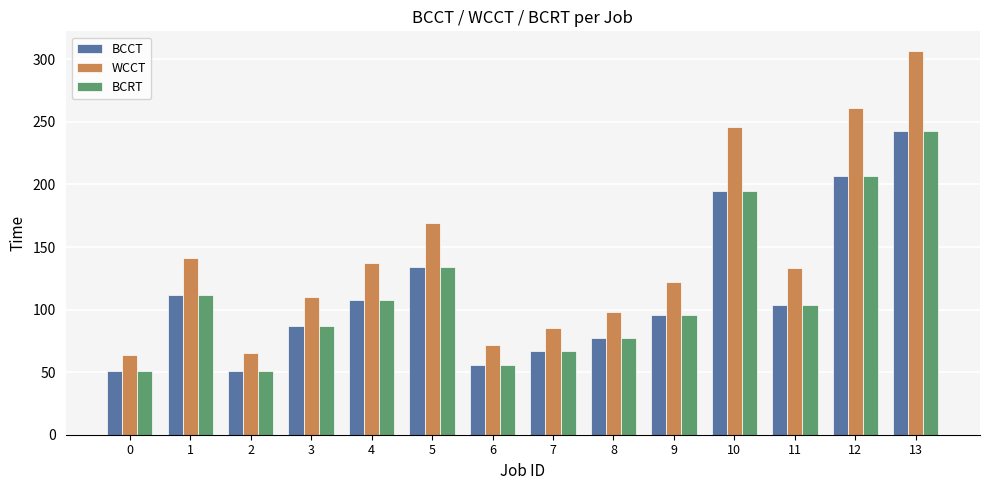

What is the sum of the WCCT values at 1 and 5?

310